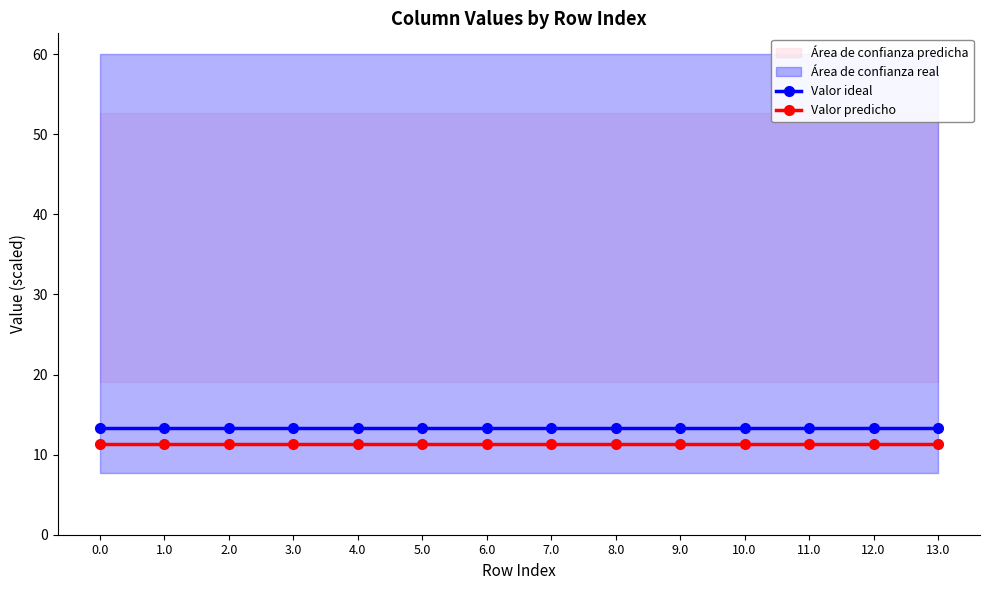

What is the value of the Valor predicho point at the 3rd from the left?

11.3